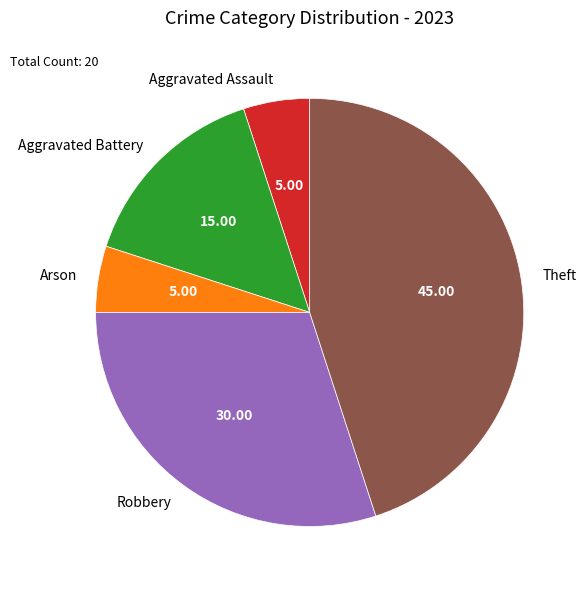

Combined, do Robbery and Aggravated Battery account for over 50%?

No